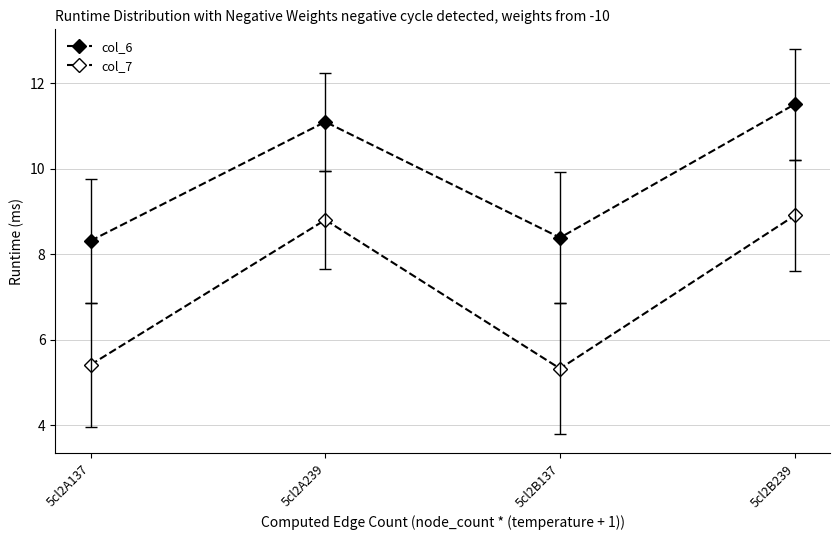

Is it true that col_6 equals 8.4 at 5cl2B137?

True